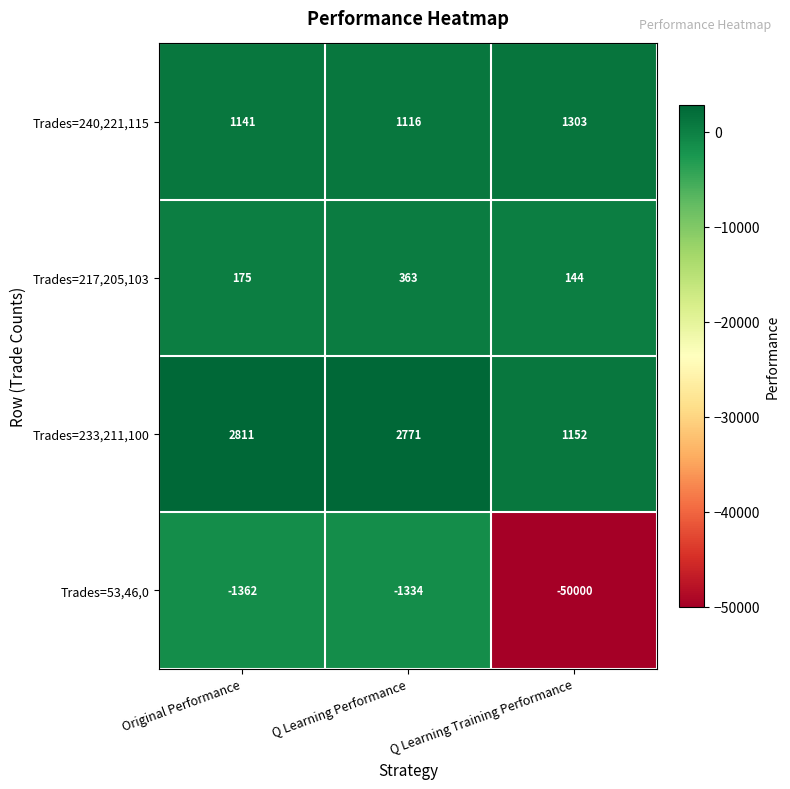

Reading left to right, transcribe all the data shown in this chart.

Trades=240,221,115: Original Performance=1141	Q Learning Performance=1116	Q Learning Training Performance=1303
Trades=217,205,103: Original Performance=175	Q Learning Performance=363	Q Learning Training Performance=144
Trades=233,211,100: Original Performance=2811	Q Learning Performance=2771	Q Learning Training Performance=1152
Trades=53,46,0: Original Performance=-1362	Q Learning Performance=-1334	Q Learning Training Performance=-50000